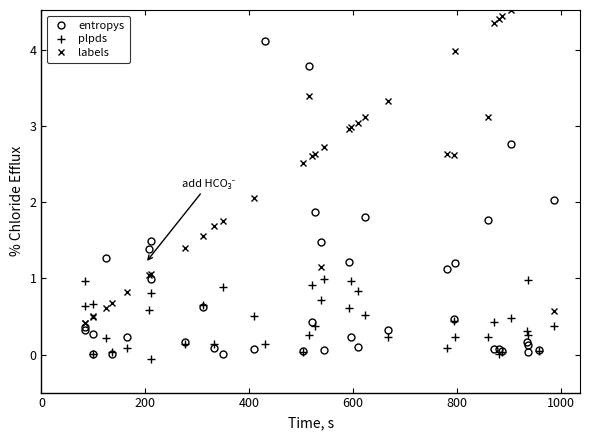

Does the chart display data point markers on the line(s)?

Yes